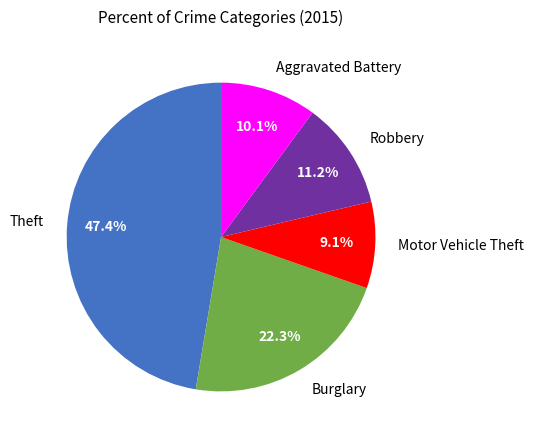

Count the number of slices in the pie.

5